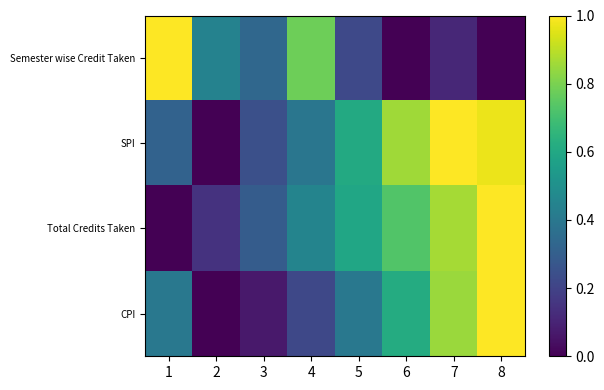

Between 8 and 2, which is larger?

2